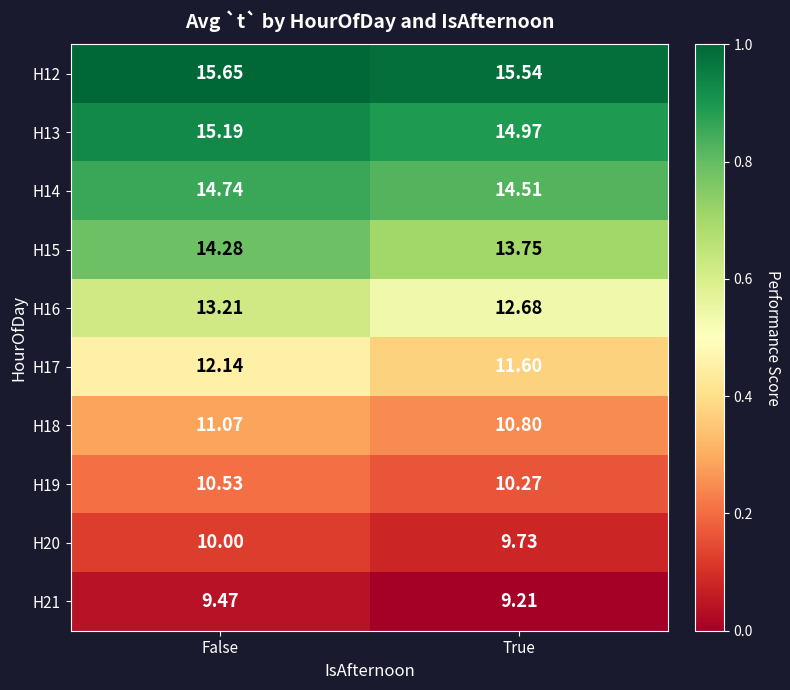

Which category has the highest value across all series?

False